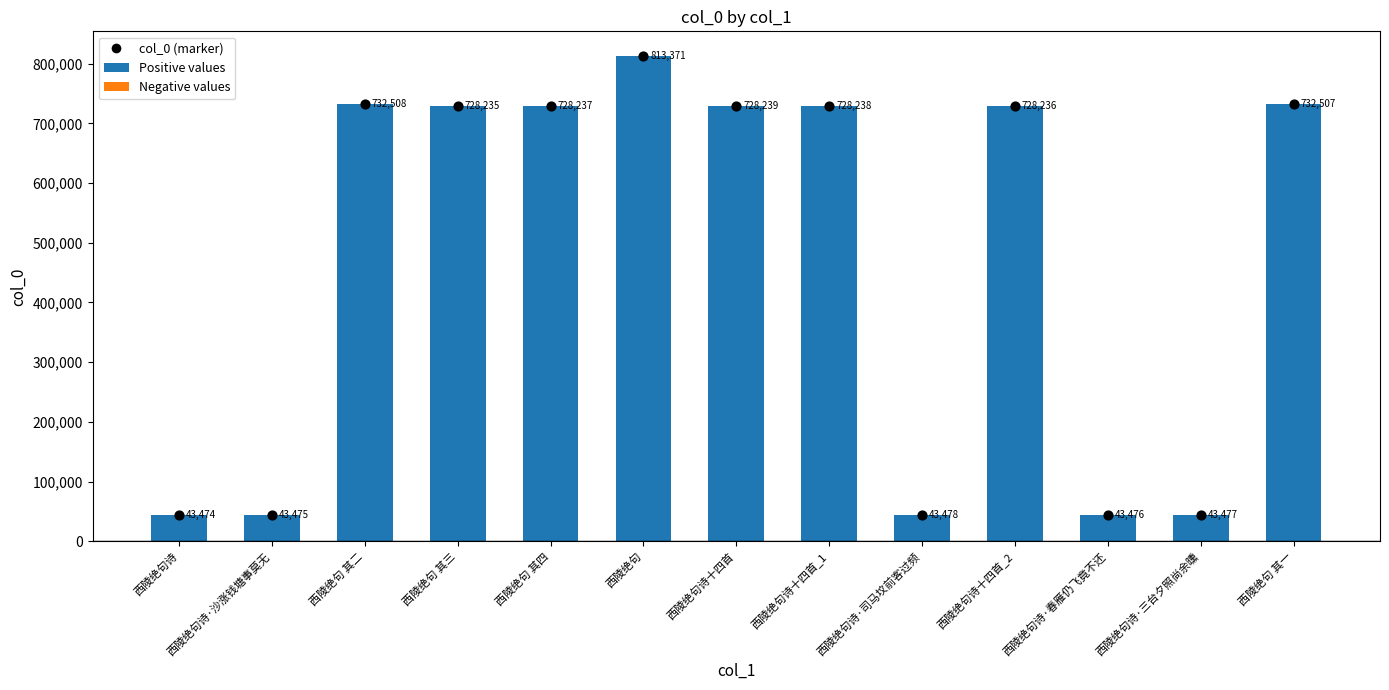

Approximately how many times larger is the value at 西陵绝句诗十四首_2 compared to 西陵绝句?

0.9